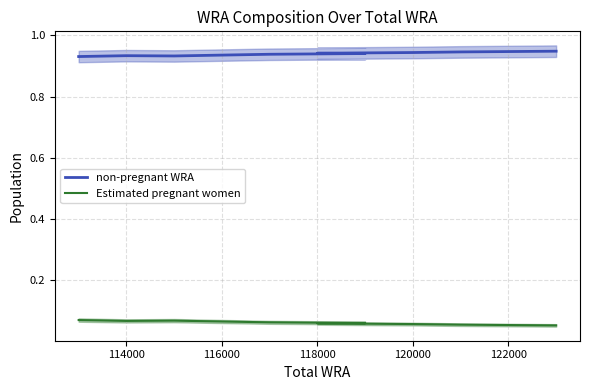

What is the value of the Estimated pregnant women point at the 10th from the left?

0.1